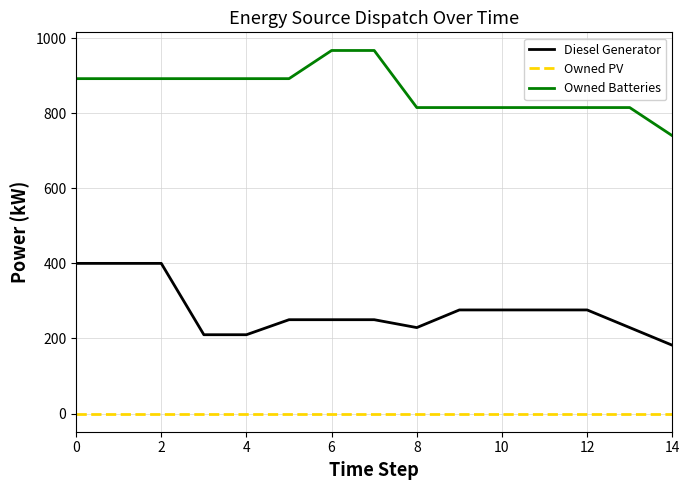

Rank the series by their maximum value, from lowest to highest.

Owned PV, Diesel Generator, Owned Batteries